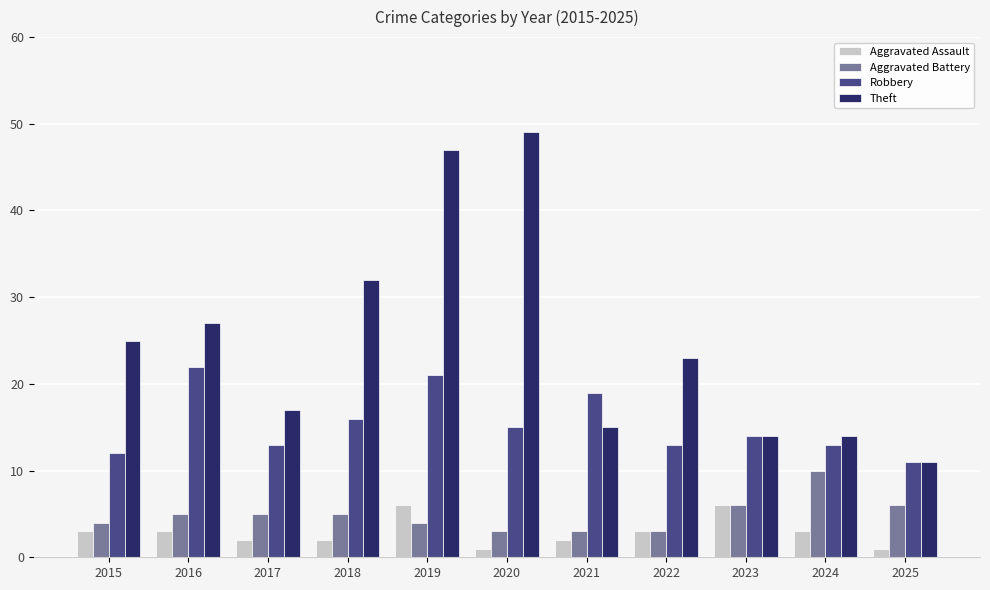

How many values in the Theft series are below 23?

5